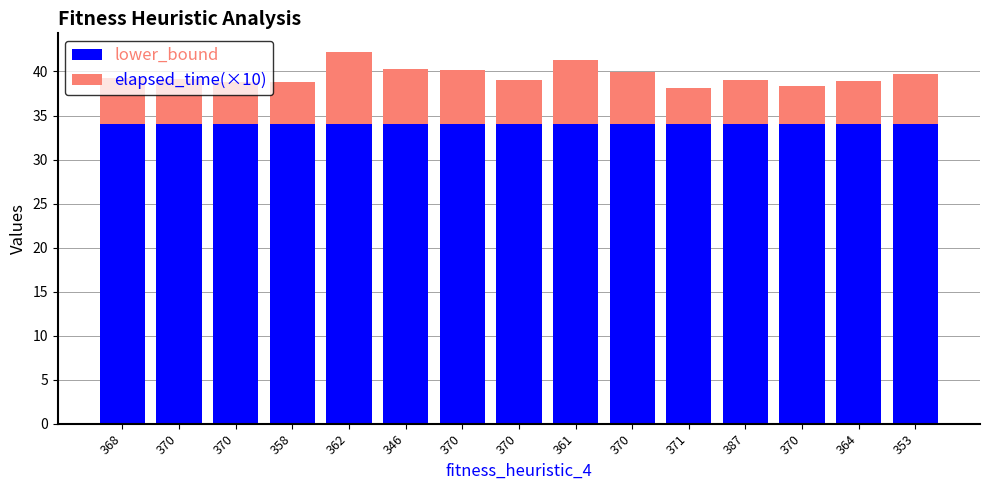

Where does the elapsed_time(×10) series first go above 5?

368